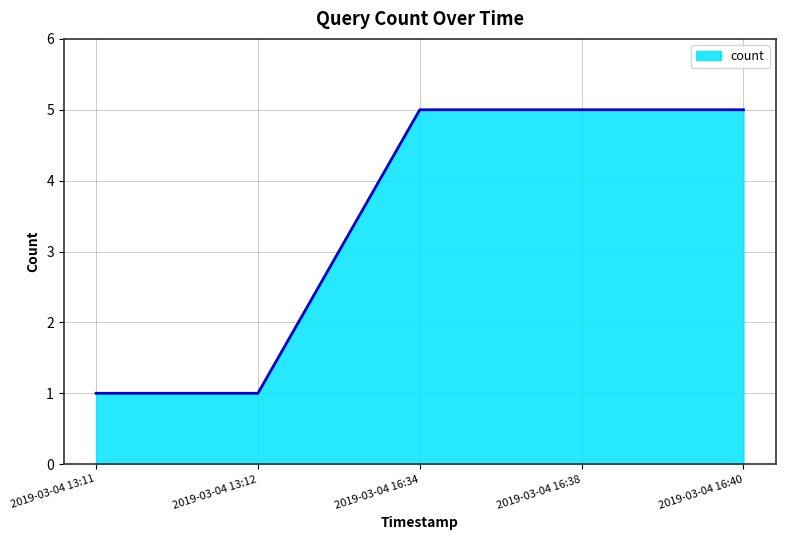

What is the maximum value shown in the chart?

5